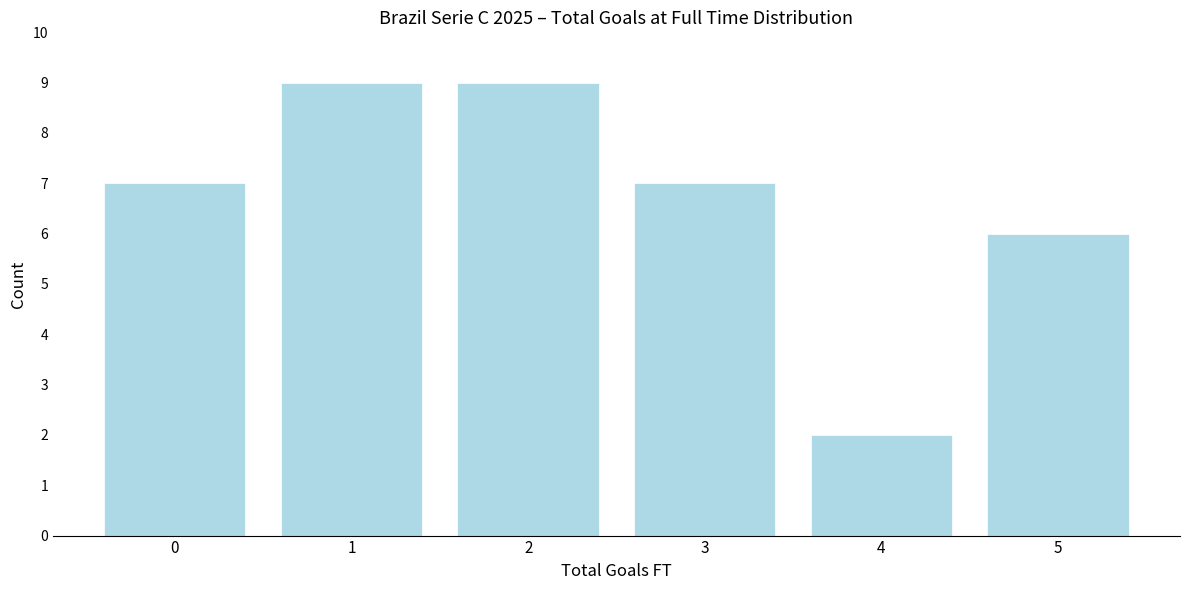

Reading left to right, transcribe all the data shown in this chart.

0=7	1=9	2=9	3=7	4=2	5=6